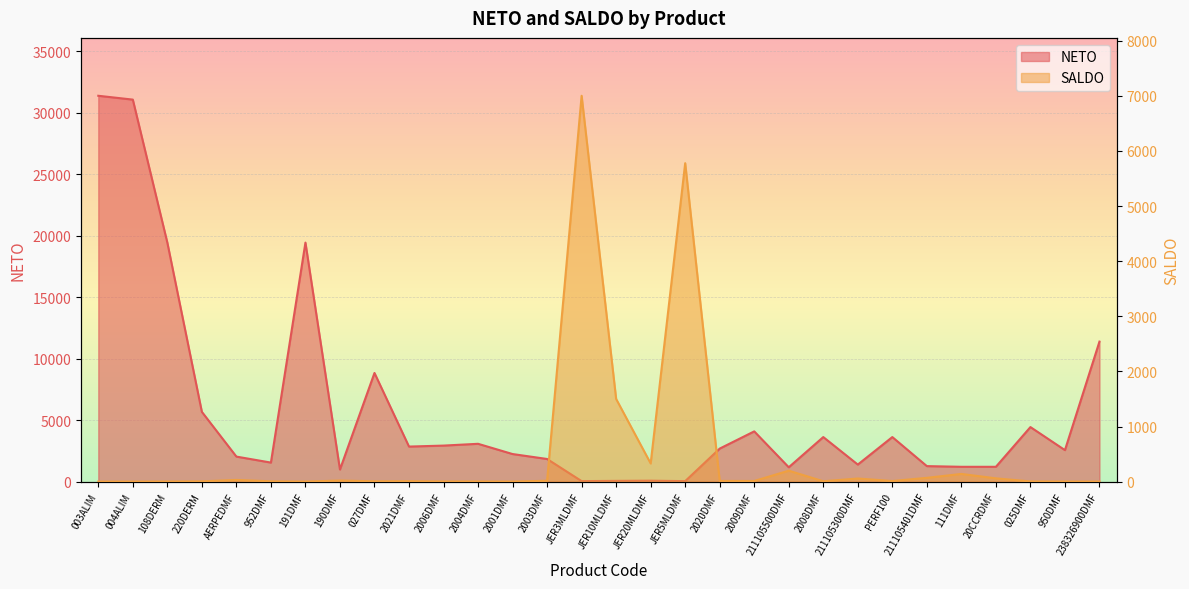

Which series ends up on top after the final intersection of SALDO and NETO?

NETO